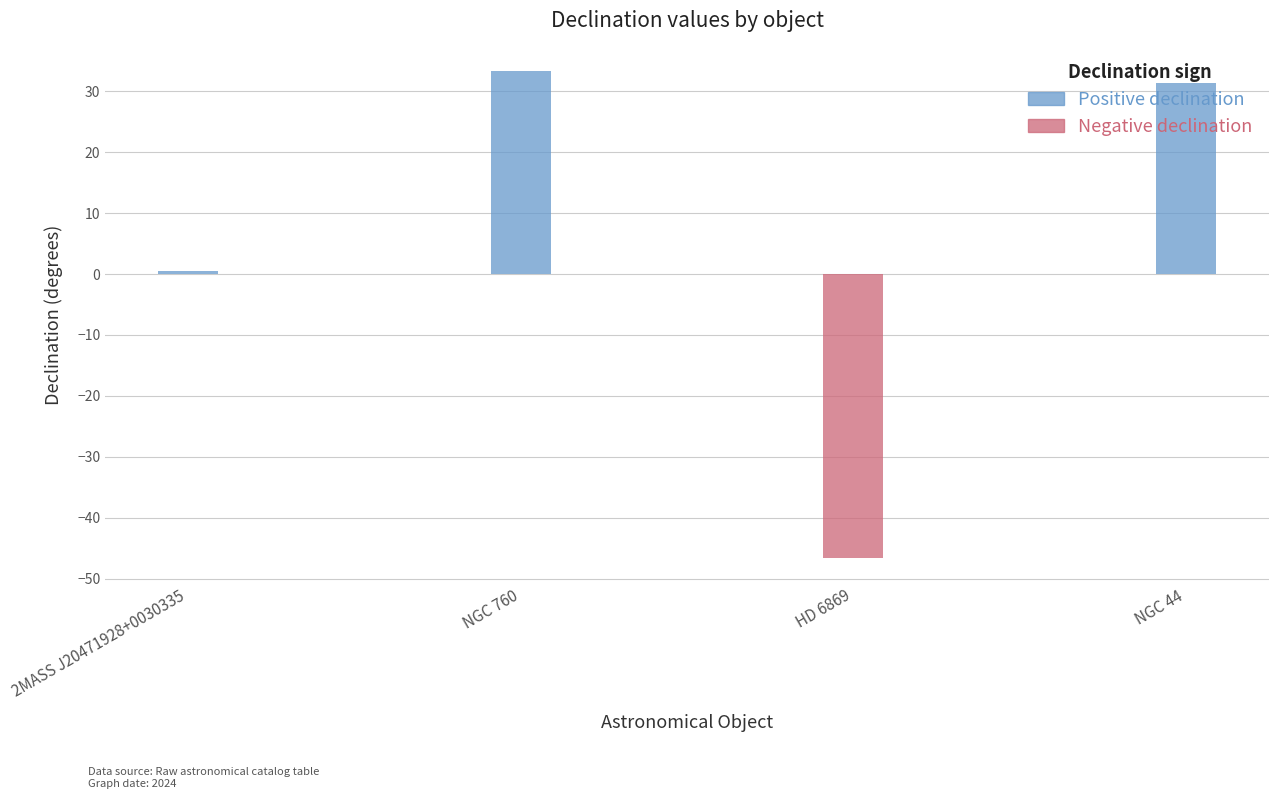

What is the total value across all series at HD 6869?

-46.7